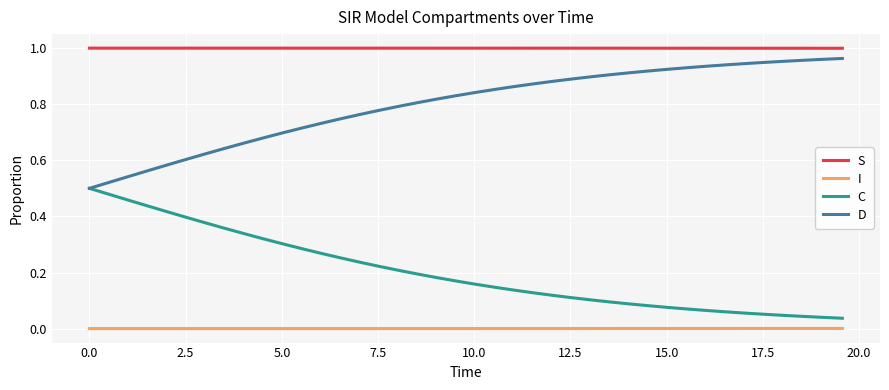

Which series has the largest total across all categories?

S